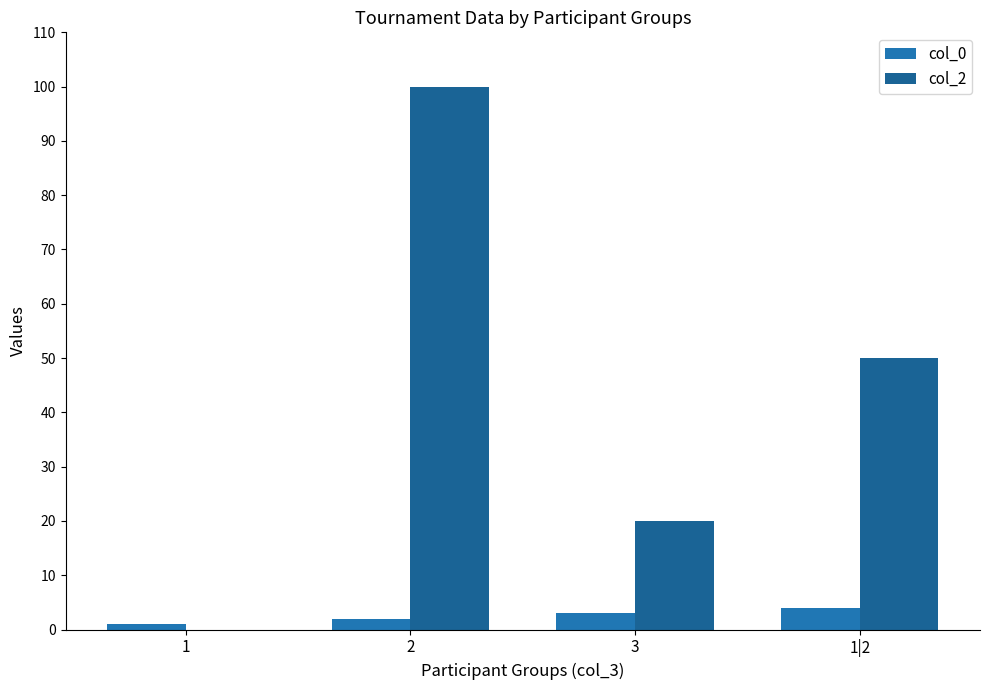

How many series are shown in this chart?

2